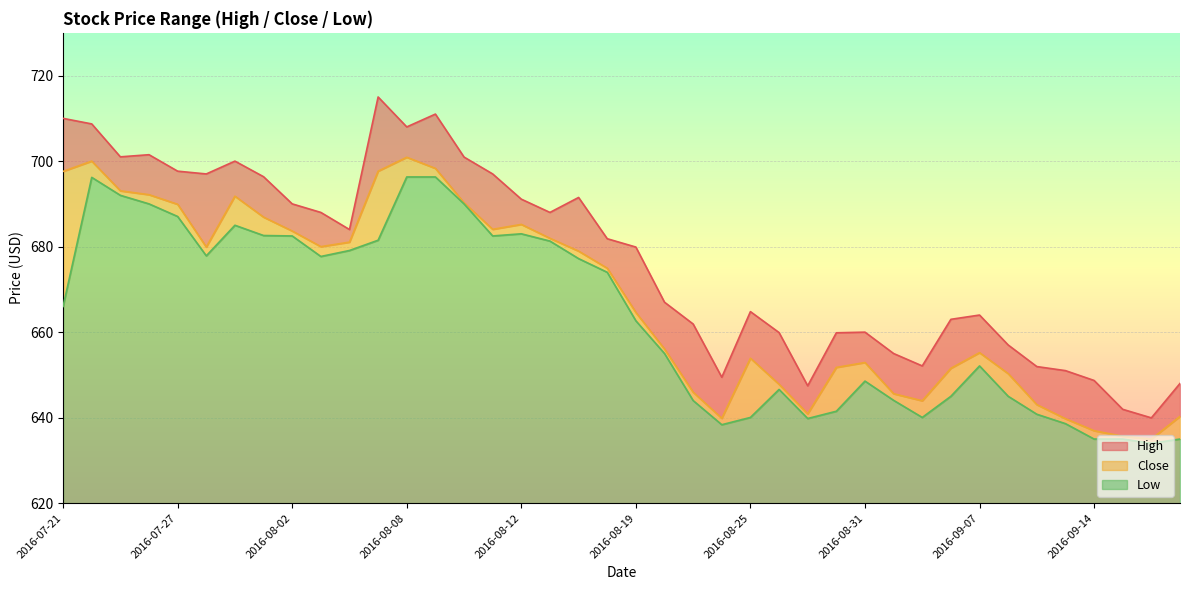

What is the value of the High point at the 31st from the left?

652.1